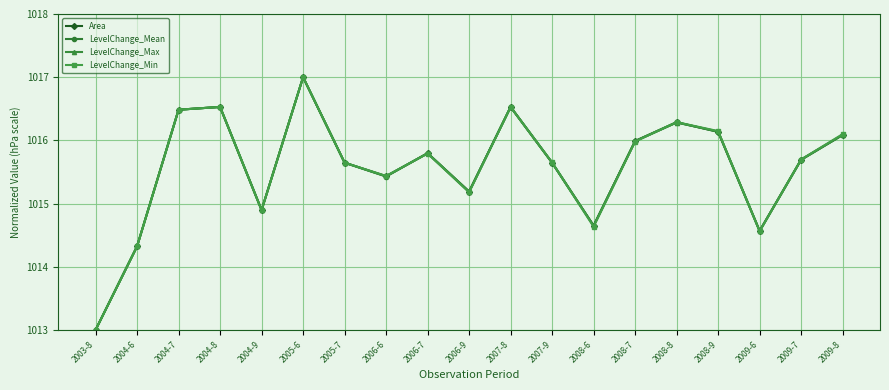

In Area, how many points are higher than both neighbors (excluding endpoints)?

5